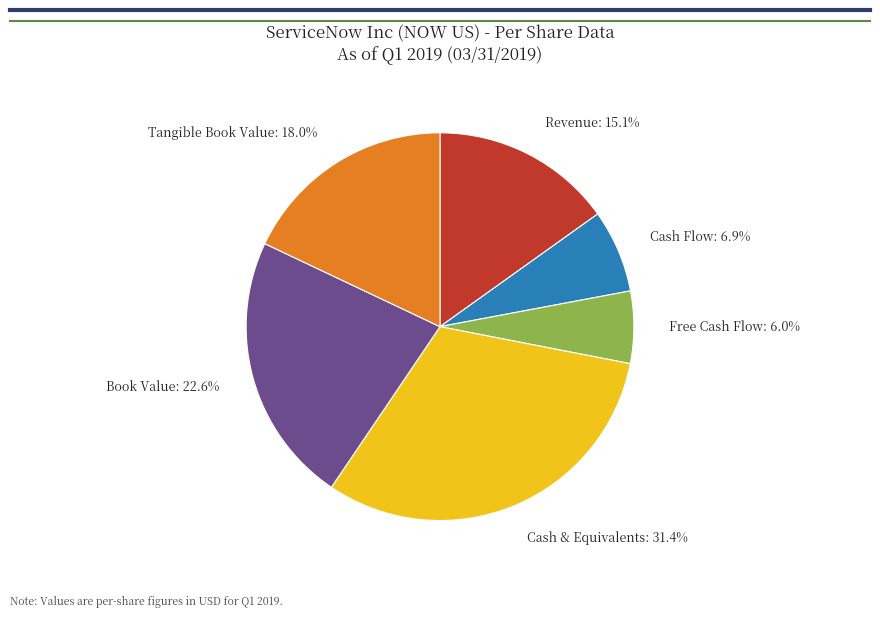

Does any single category account for the majority?

No